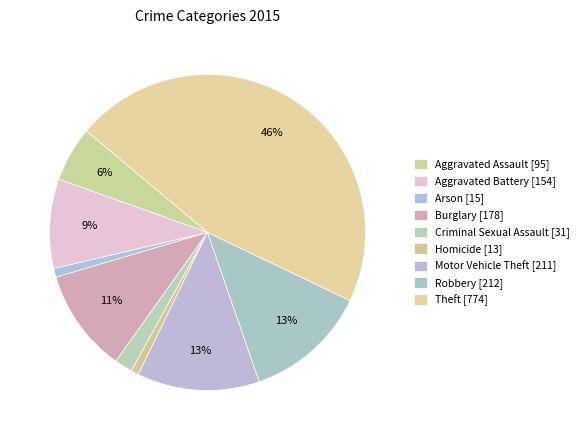

The Aggravated Assault slice represents 6% of the pie. True or false?

True